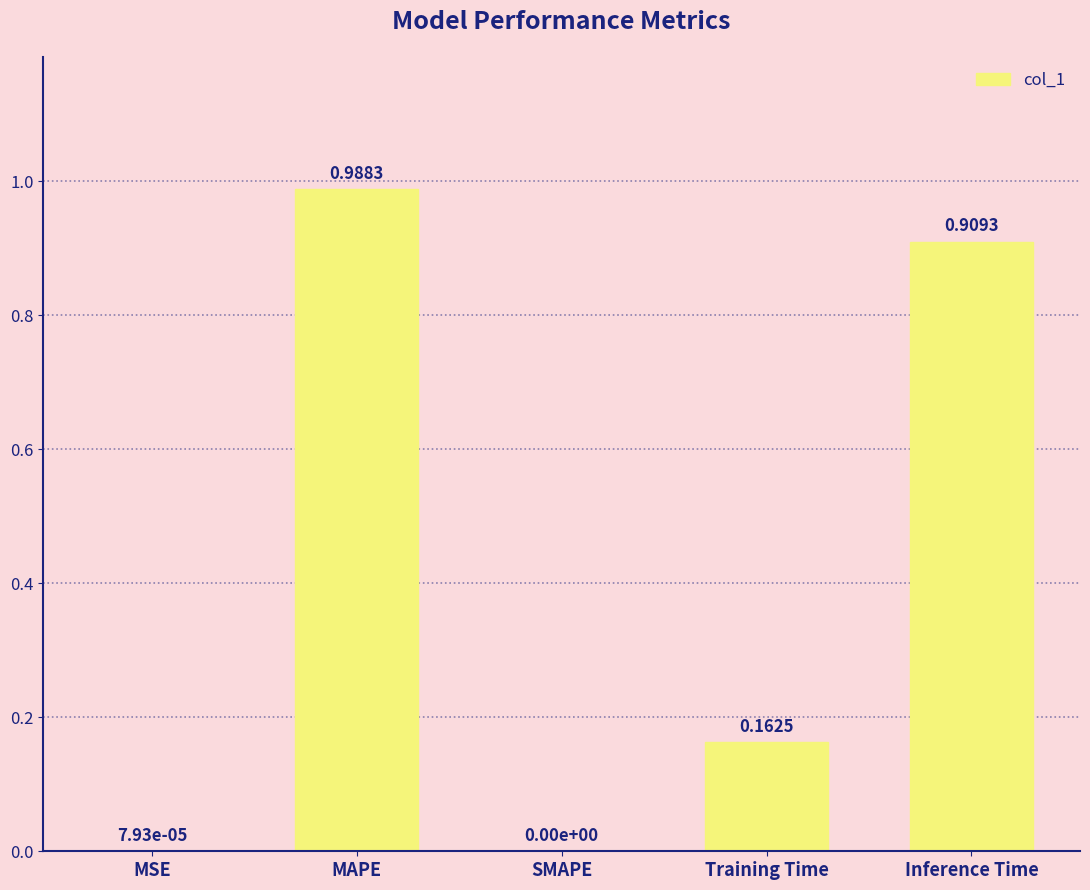

At which label is the value closest to 0?

SMAPE